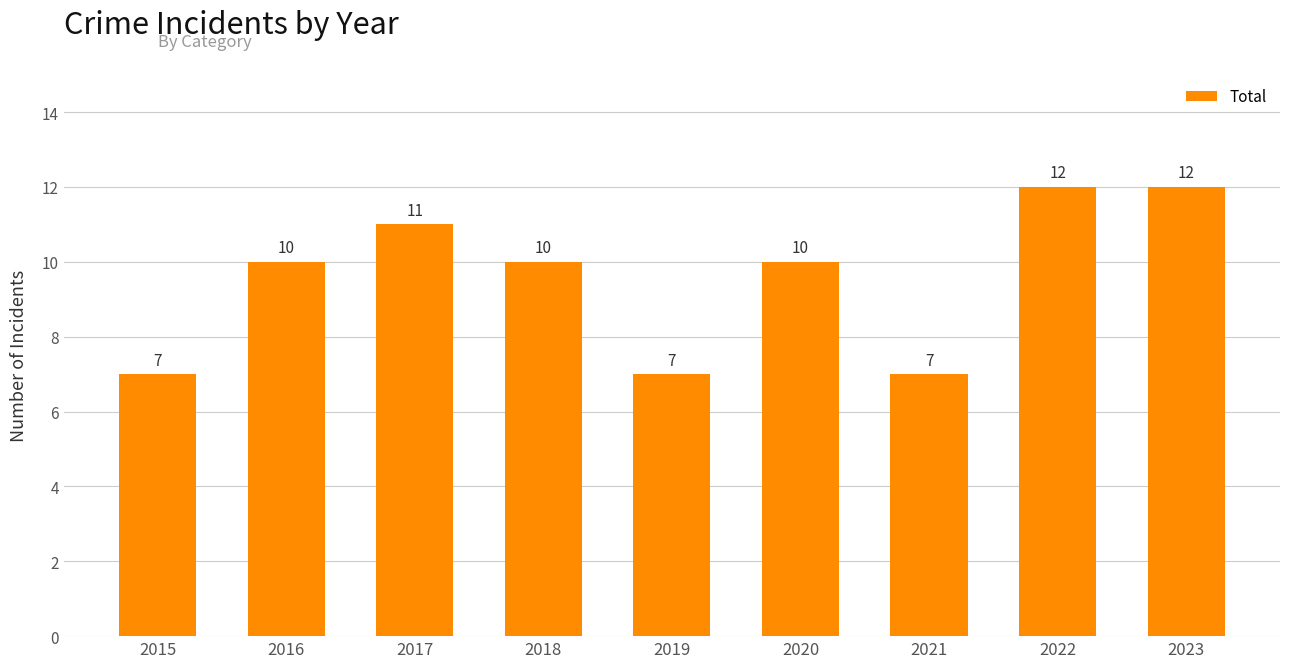

What is the value of the 4th bar from the left?

10